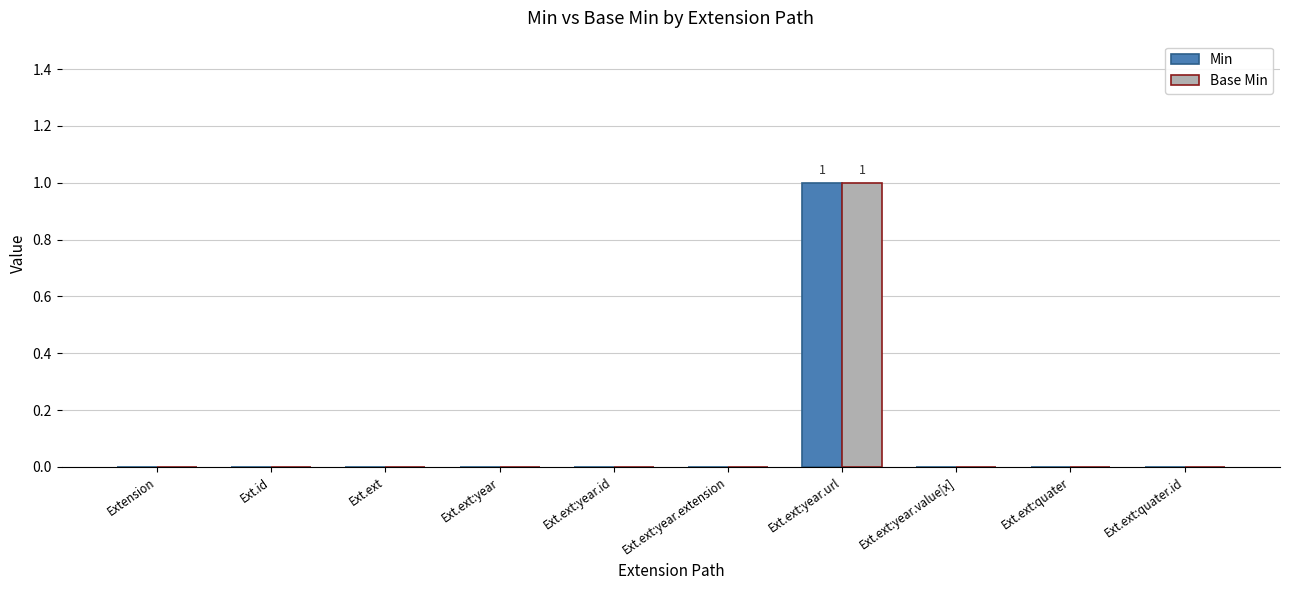

The Base Min series shows 0 at Ext.ext. True or false?

True